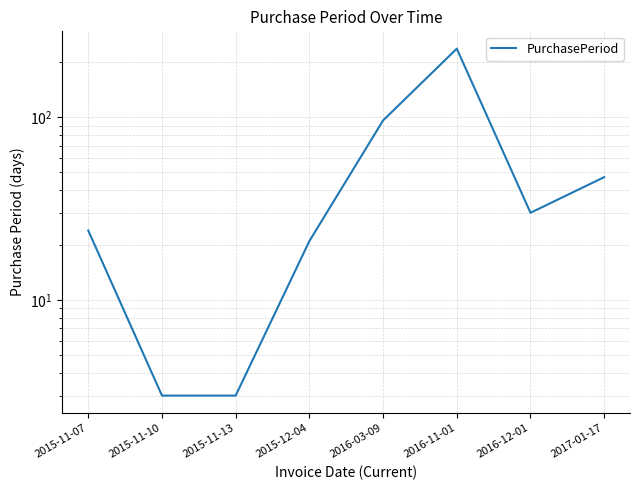

Approximately how many times larger is the value at 2015-12-04 compared to 2016-12-01?

0.7